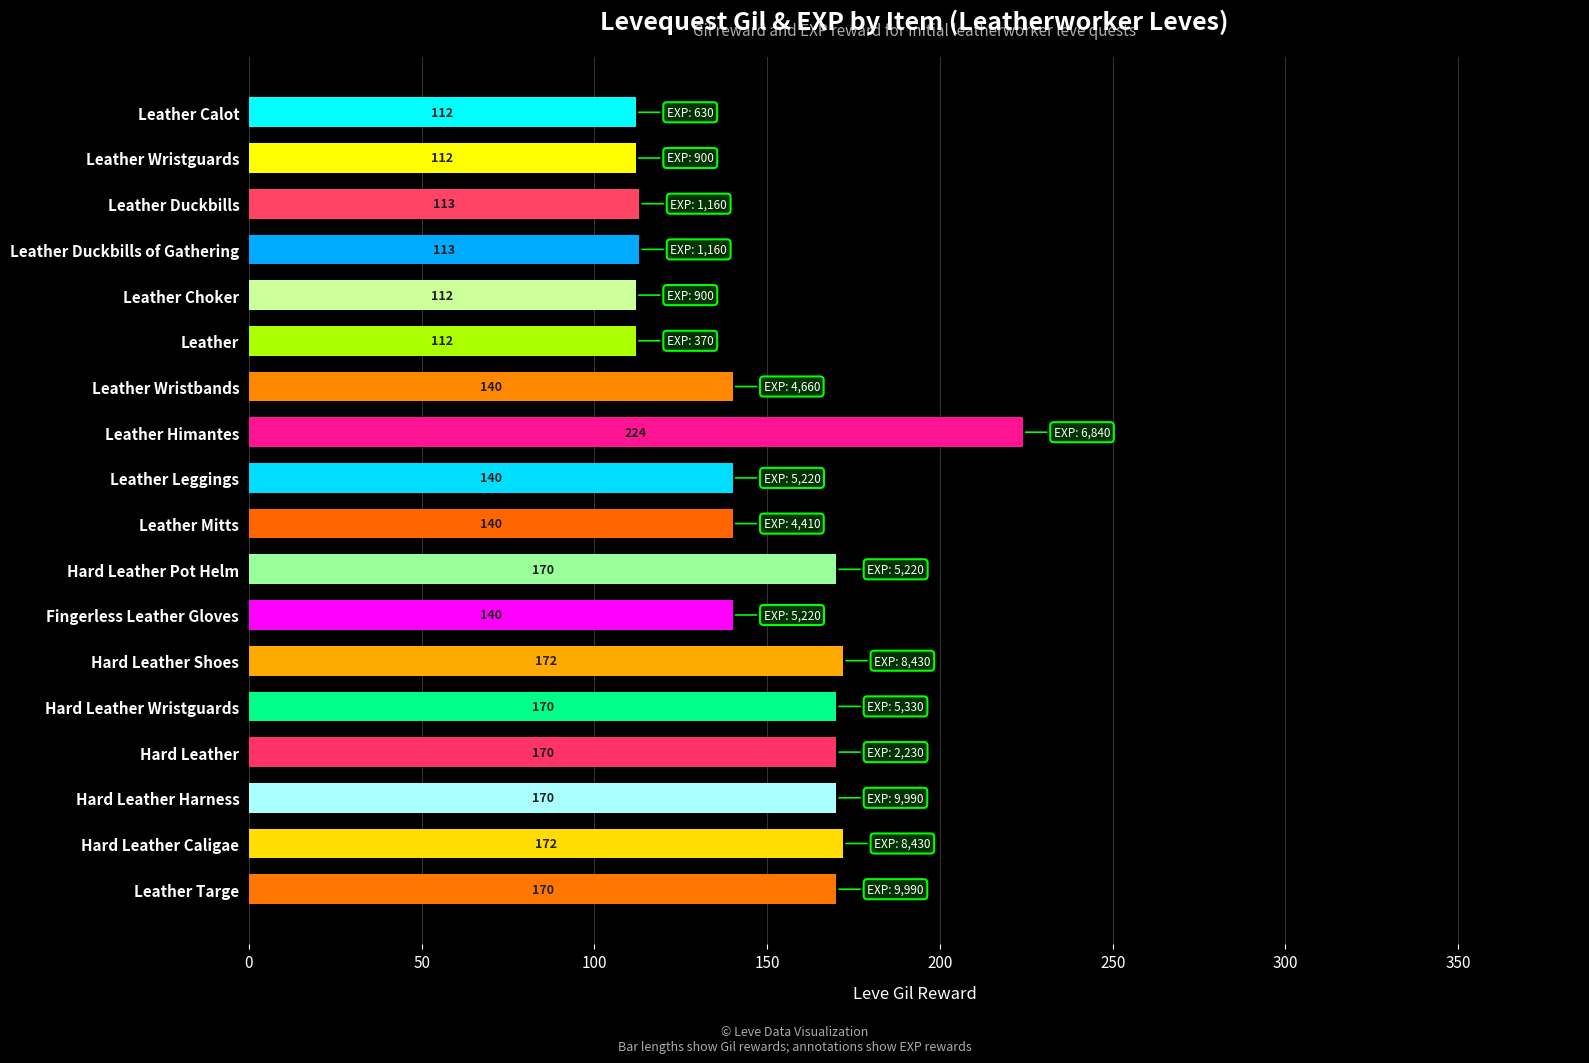

Read the value at Leather Calot.

112